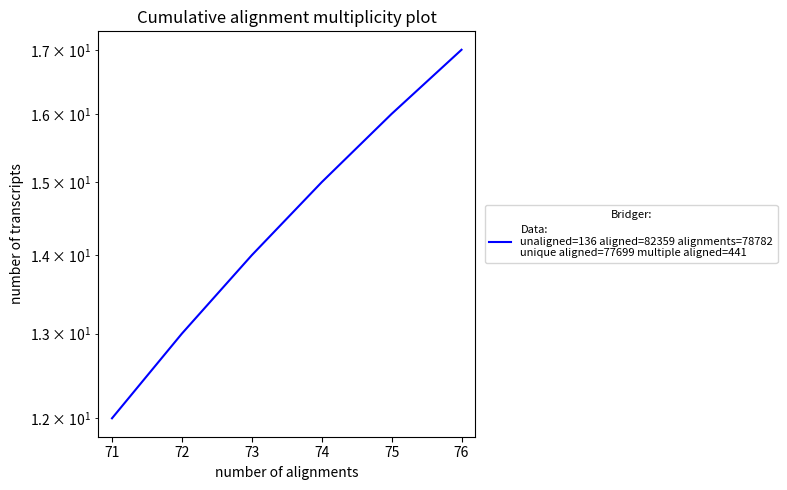

How many values are between 13 and 16?

4